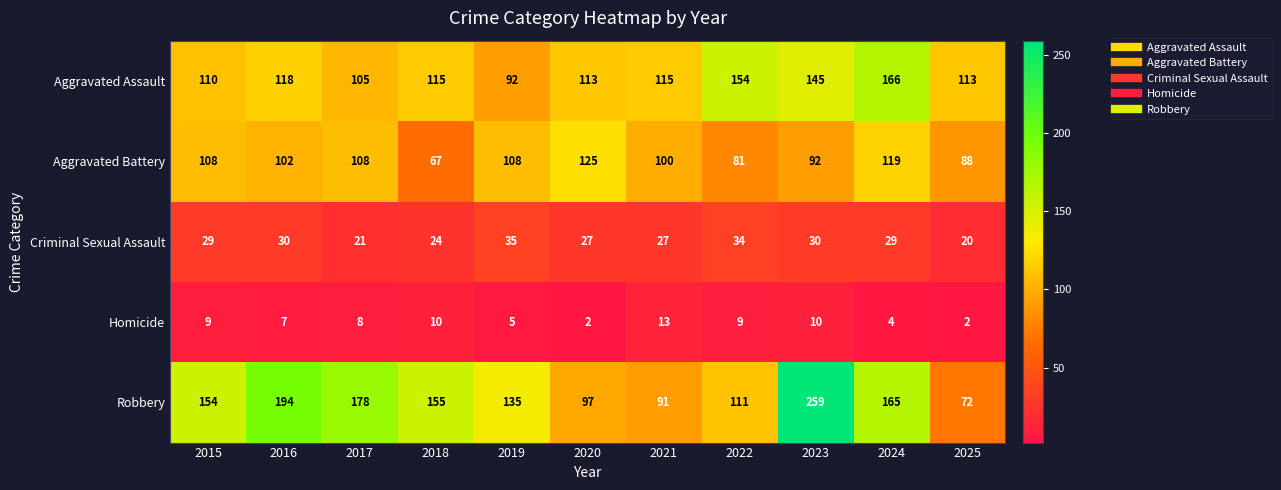

List the series in order of their peak value, highest first.

Robbery, Aggravated Assault, Aggravated Battery, Criminal Sexual Assault, Homicide